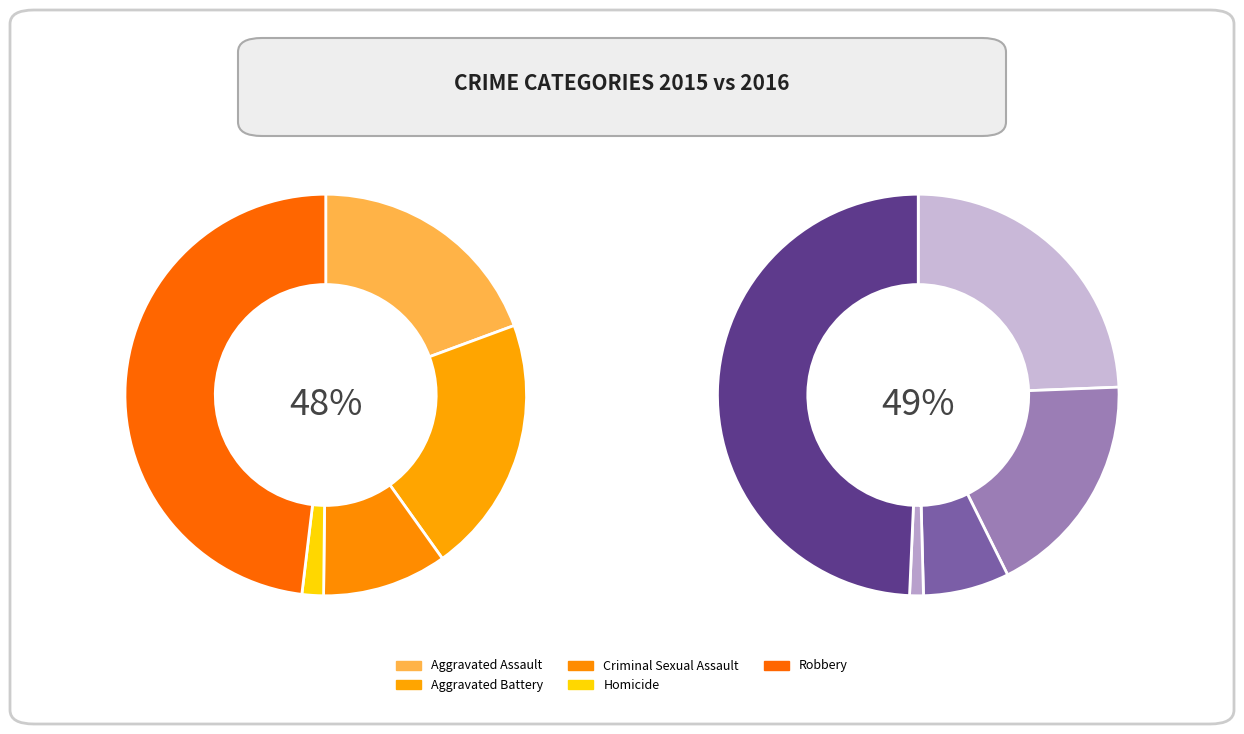

How many slices are in this pie chart?

5